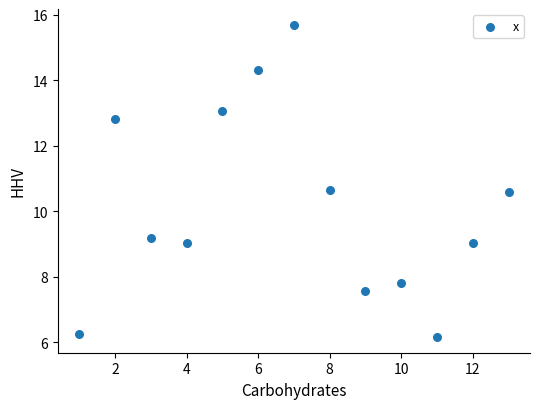

What is the range of Y values (max minus min)?

9.5